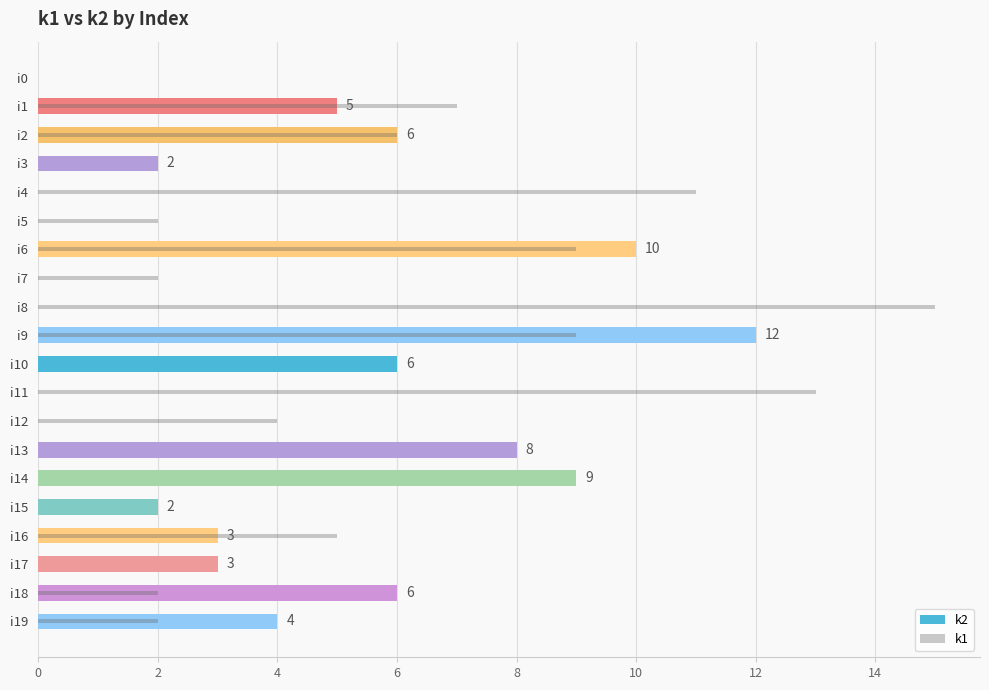

Count the number of categories in the chart.

20